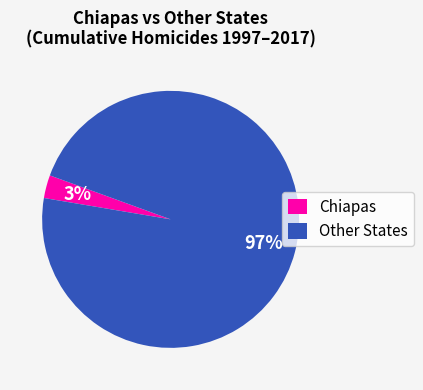

The Chiapas slice represents 9% of the pie. True or false?

False